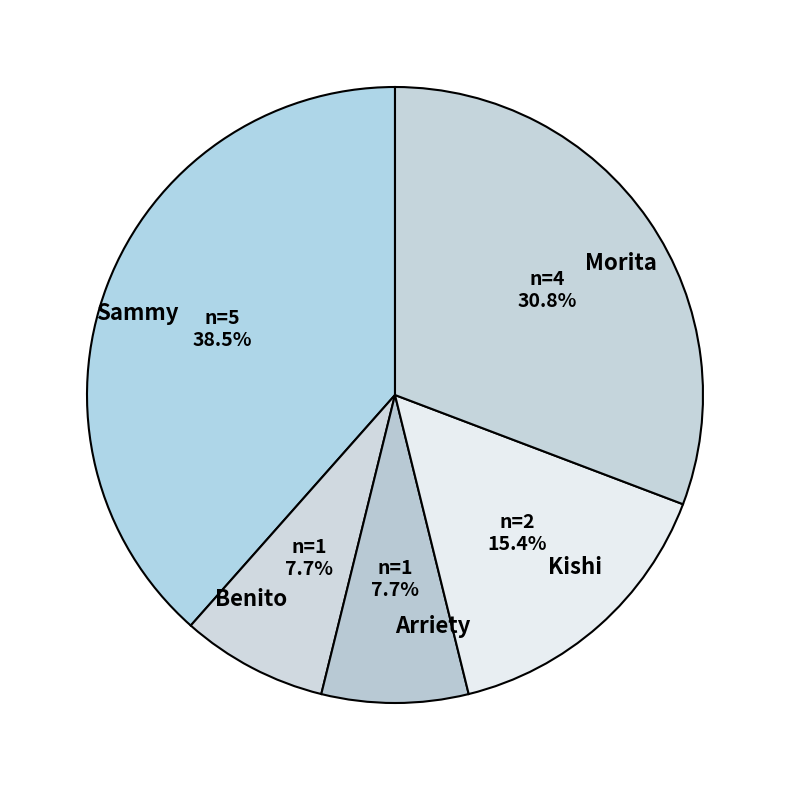

What is the largest slice in the pie chart?

Sammy